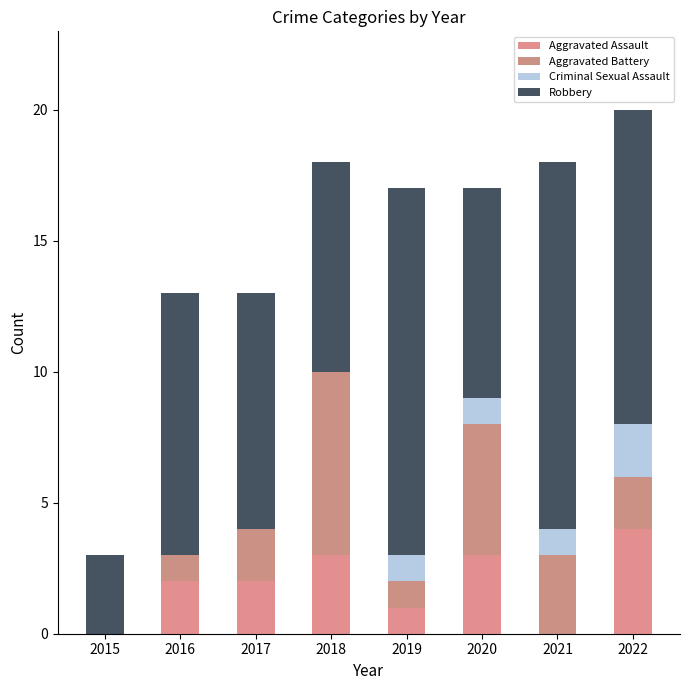

Rank the series at 2021 from lowest to highest value.

Aggravated Assault, Criminal Sexual Assault, Aggravated Battery, Robbery